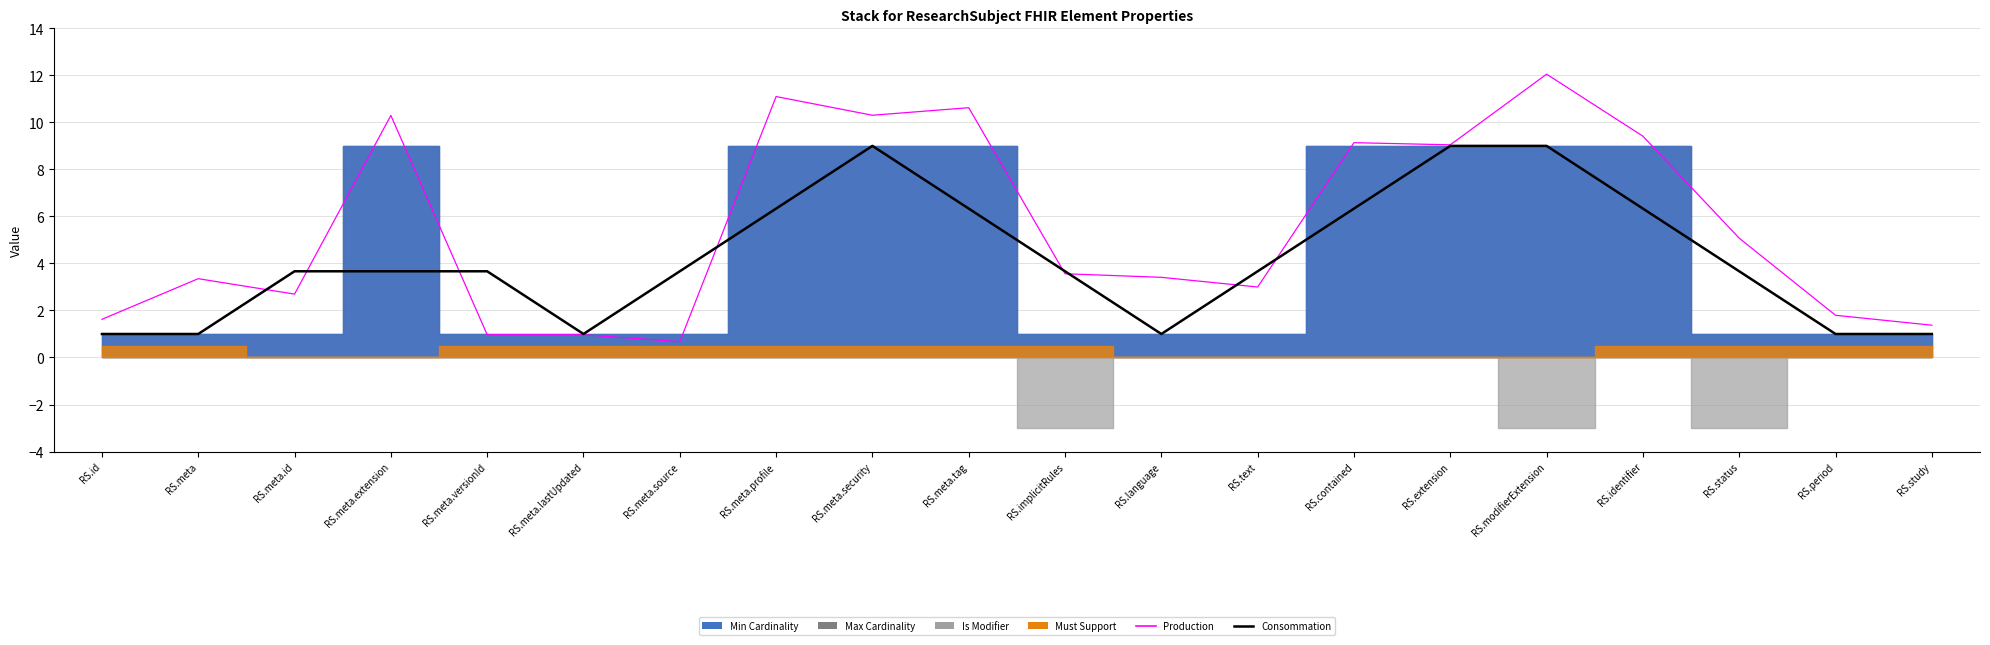

What is the total value across all series at RS.meta.id?

6.4